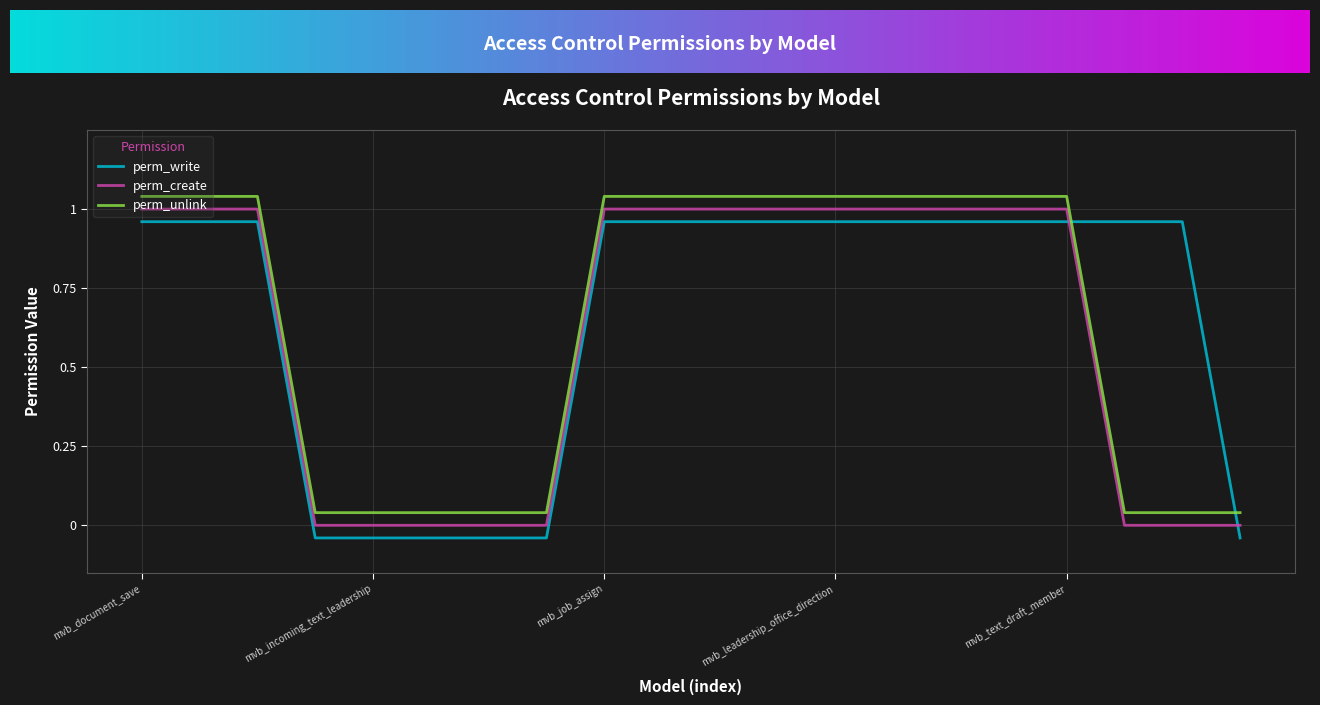

True or false: perm_unlink has more than 0 points higher than both neighbors.

False